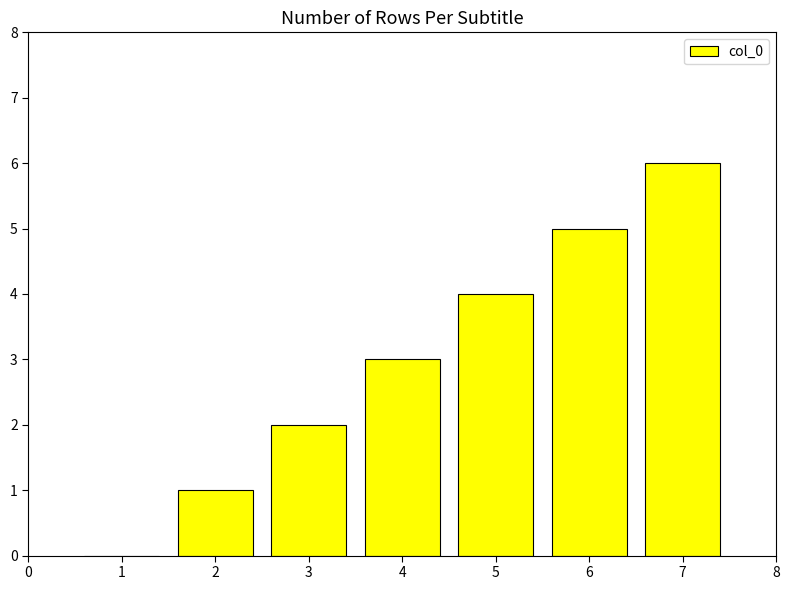

Read the value at 4.

3